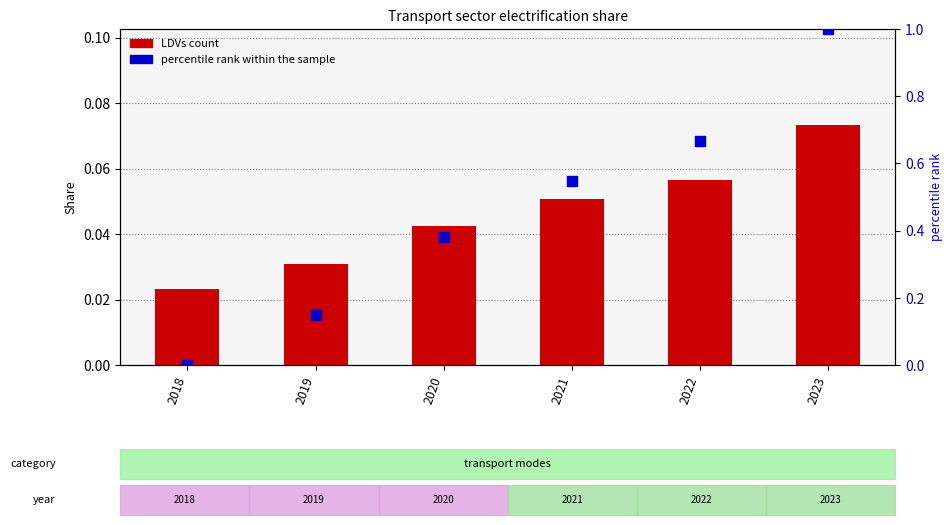

Which series has the largest Y range (max minus min)?

percentile rank within the sample